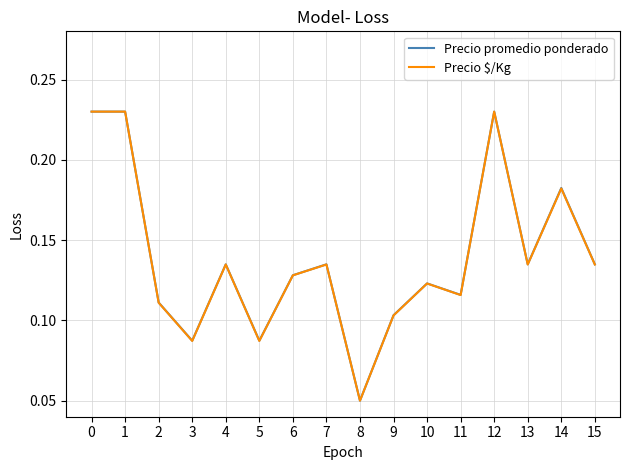

At which category does the chart reach its minimum across all series?

8